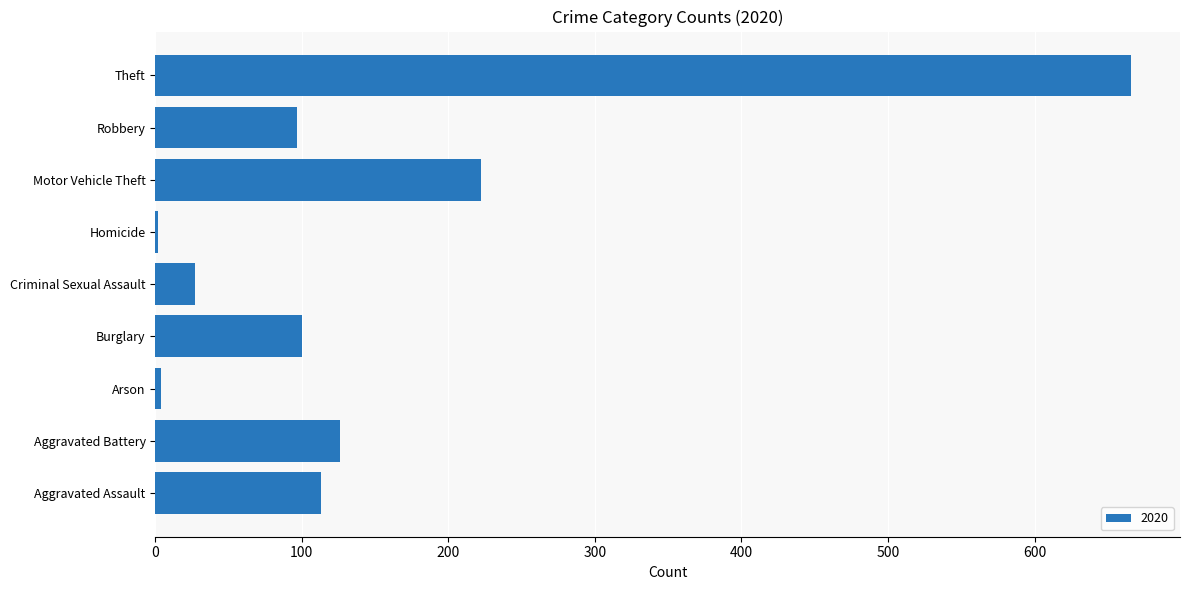

At which label is the value closest to 334?

Motor Vehicle Theft